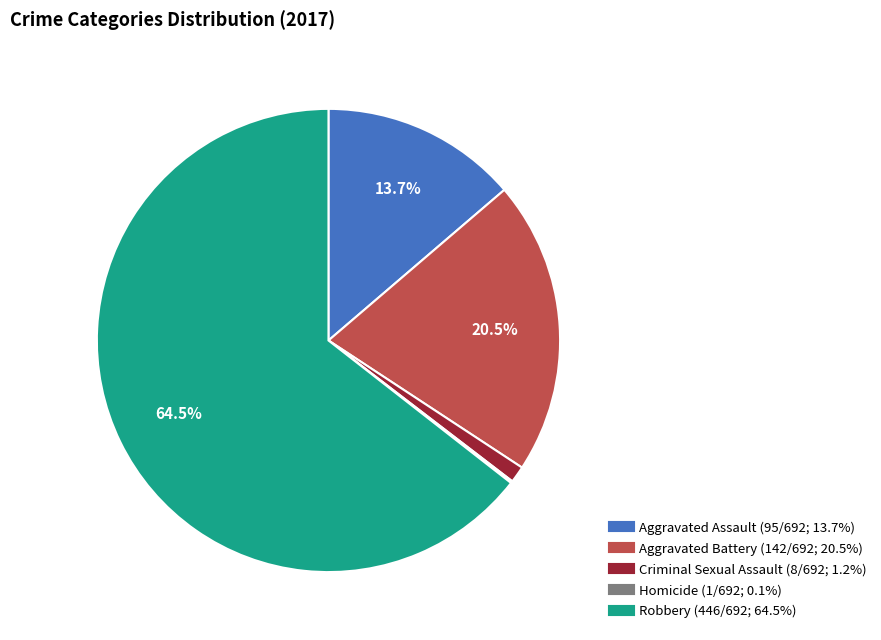

To the nearest percent, what is the difference between the Aggravated Assault and Aggravated Battery slice percentages?

7%